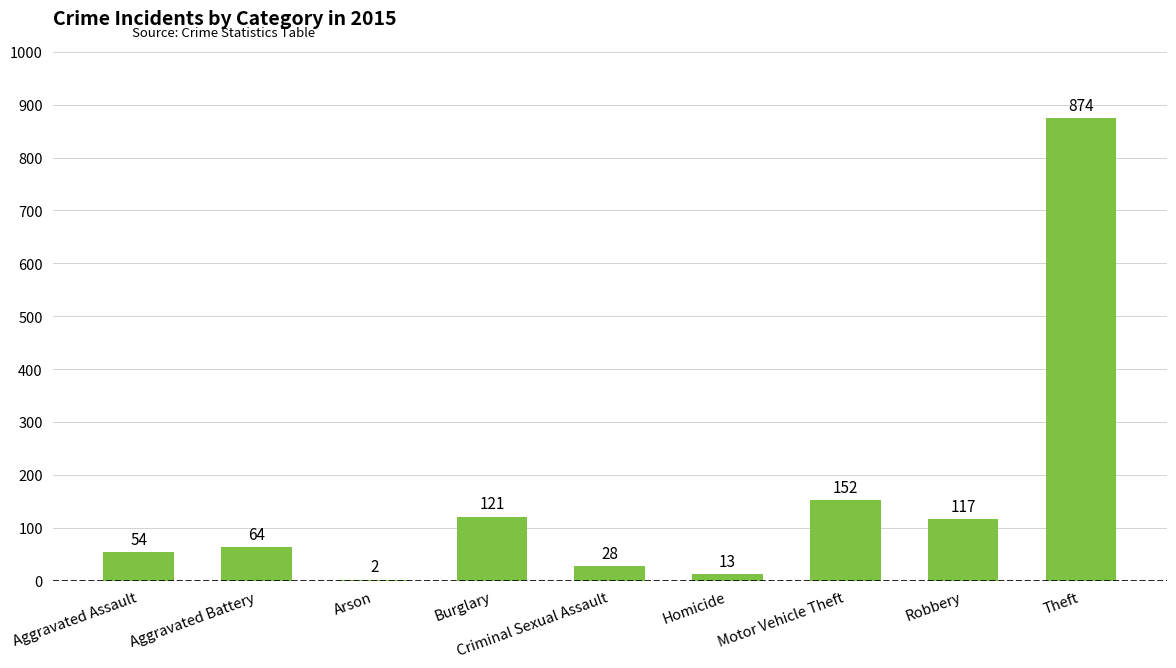

True or false: the data shows 50 at Robbery.

False